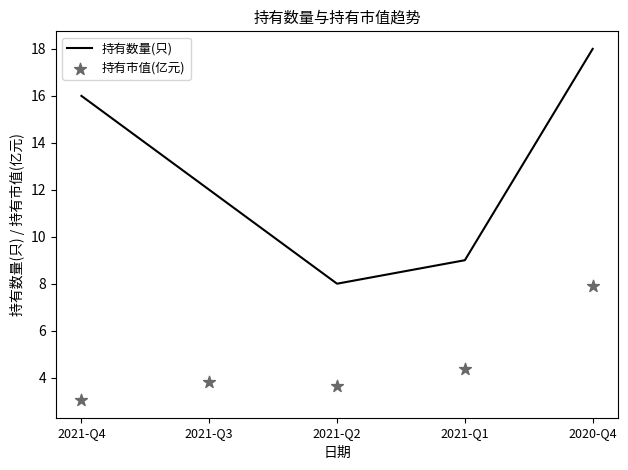

At how many categories does at least one series exceed 15?

2